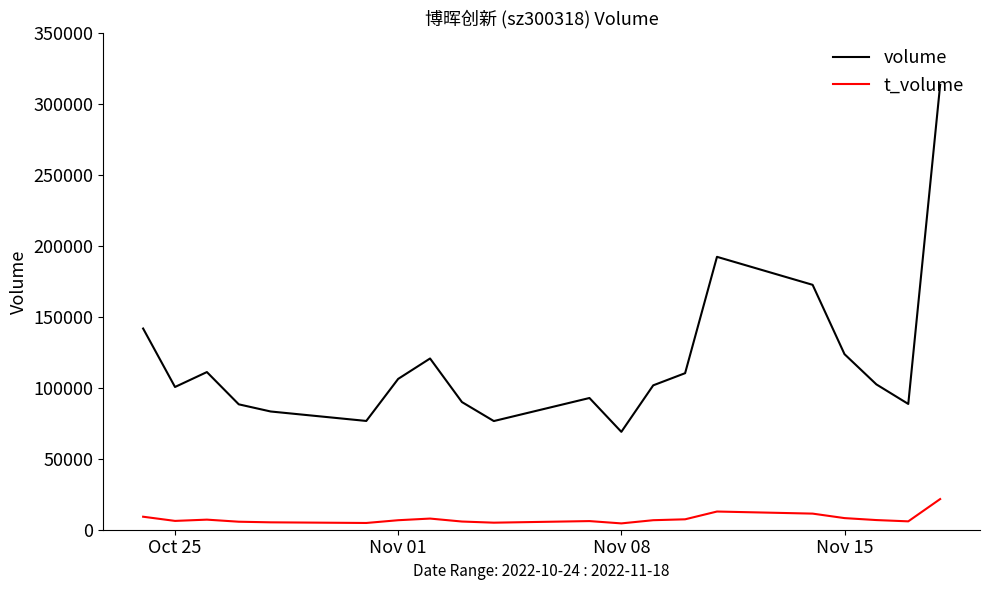

Which series has the largest total across all categories?

volume